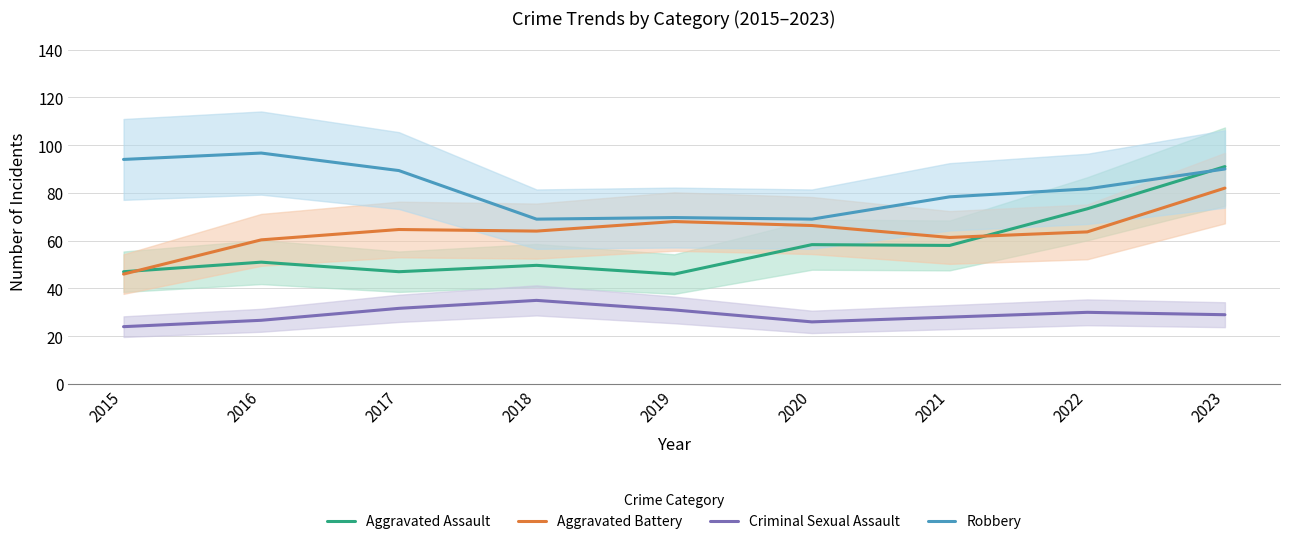

How many interior local peaks does the Robbery series have?

2